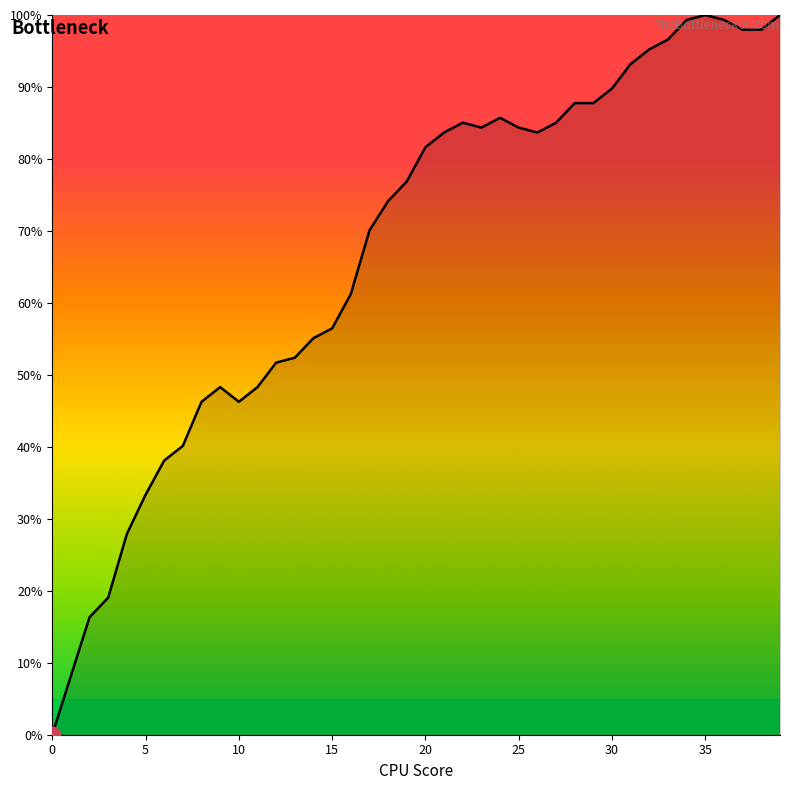

Reading left to right, transcribe all the data shown in this chart.

0.0	8.2	16.3	19.0	27.9	33.3	38.1	40.1	46.3	48.3	46.3	48.3	51.7	52.4	55.1	56.5	61.2	70.1	74.1	76.9	81.6	83.7	85.0	84.4	85.7	84.4	83.7	85.0	87.8	87.8	89.8	93.2	95.2	96.6	99.3	100.0	99.3	98.0	98.0	100.0